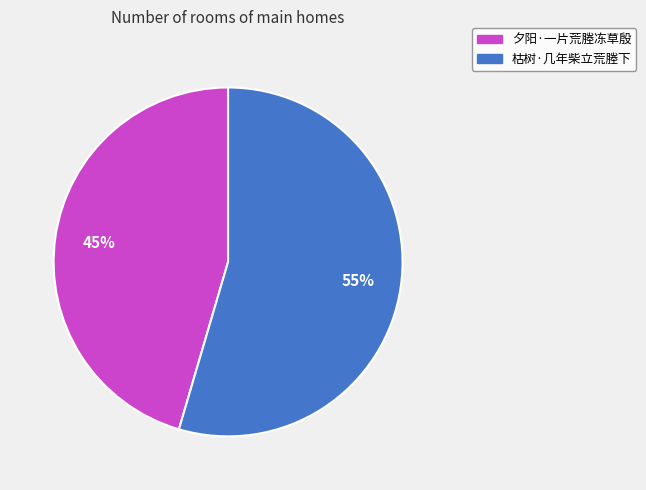

The 枯树·几年柴立荒塍下 slice represents 66% of the pie. True or false?

False